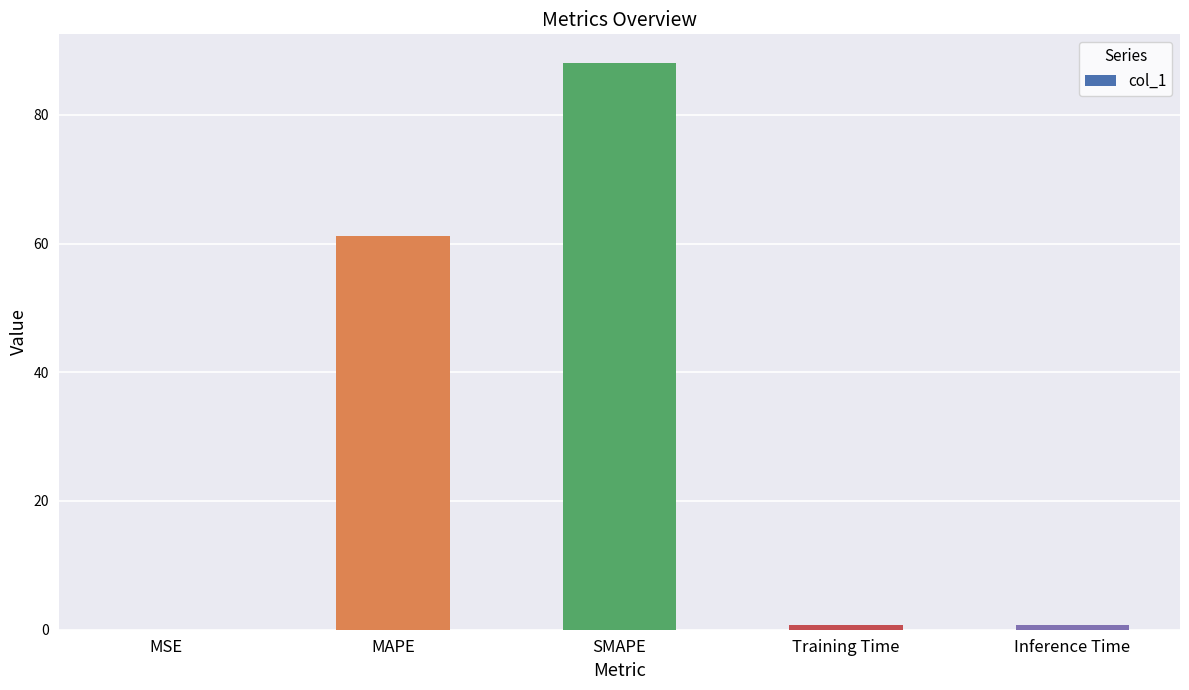

Does the chart contain stacked bars?

No